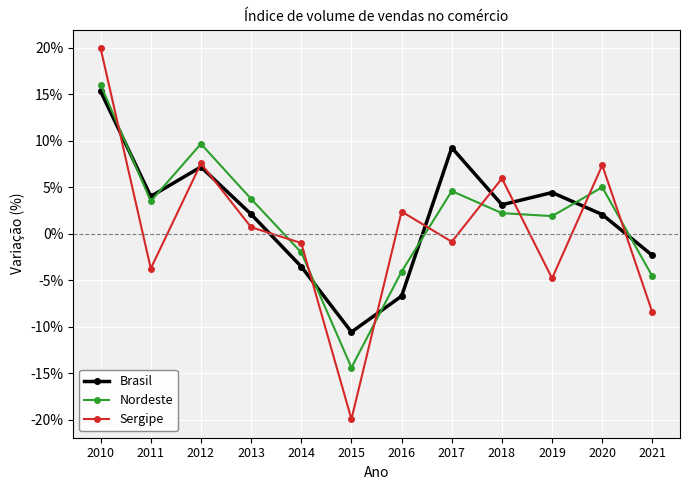

The Brasil series shows 0.7 at 2013. True or false?

False